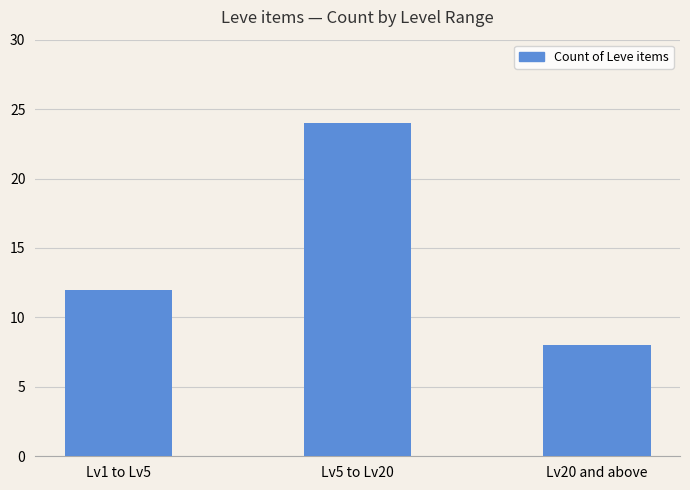

The chart shows a value of 5 at Lv1 to Lv5. True or false?

False